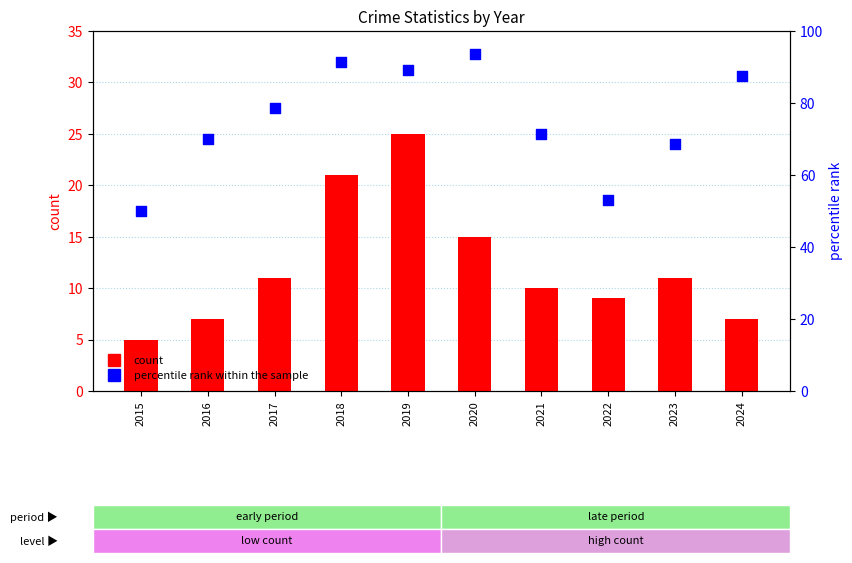

Which series reaches the minimum Y coordinate?

count